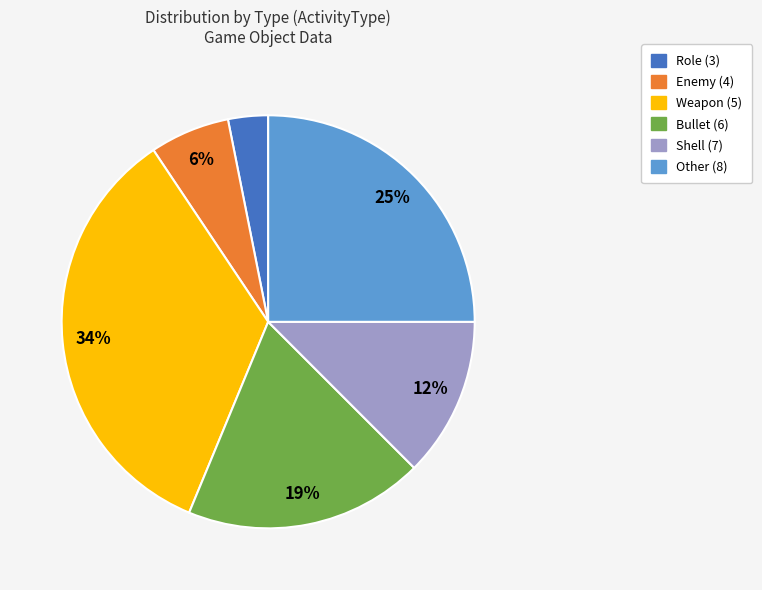

True or false: Role (3) accounts for 12% of the total.

False